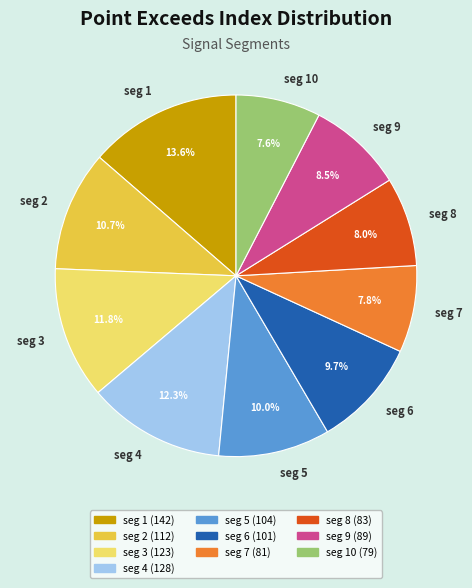

Is there a majority slice in this chart?

No